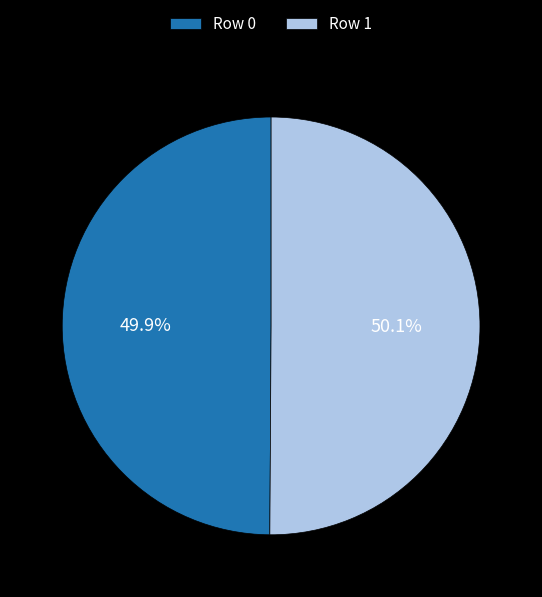

Count the number of slices in the pie.

2